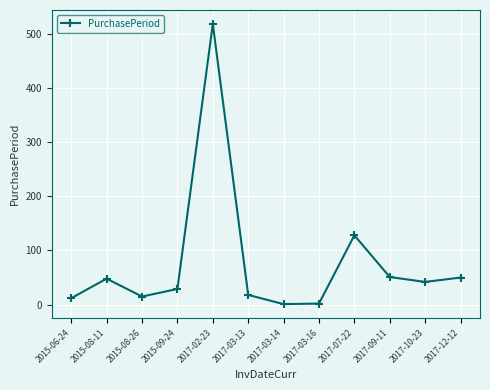

What is the difference between the maximum and minimum values?

517